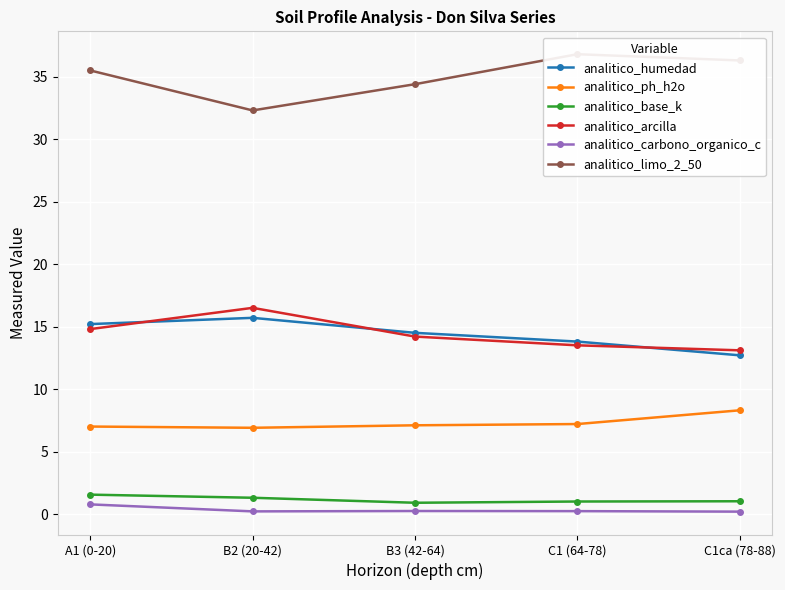

True or false: analitico_arcilla and analitico_limo_2_50 intersect in this chart.

False